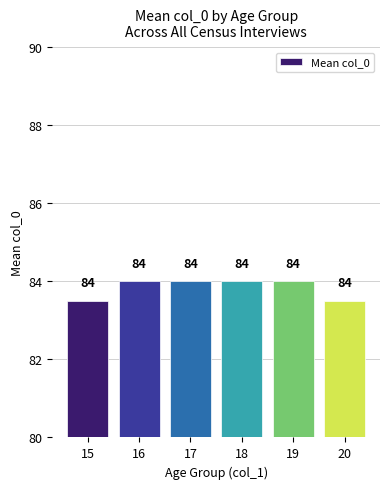

What is the ratio of the value at 20 to the value at 19?

1.0